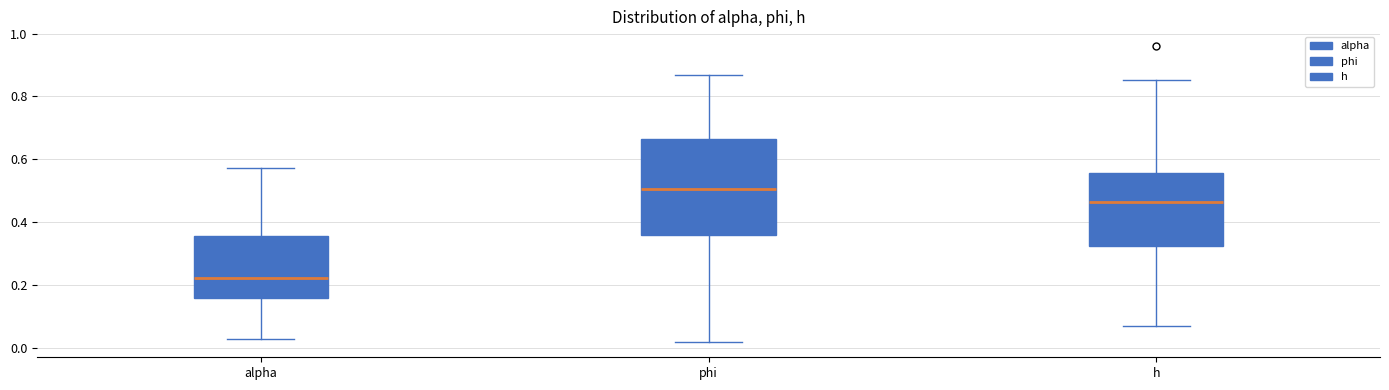

Reading left to right, read every box against the y-axis: the position of its median line, the range the box covers, and the ends of its whiskers. The values are not printed on the chart, so give them approximately, as read against the axis.

alpha: median 0.22, box 0.16 to 0.36, whiskers 0.02 to 0.58
phi: median 0.50, box 0.36 to 0.66, whiskers 0.02 to 0.86
h: median 0.46, box 0.32 to 0.56, whiskers 0.06 to 0.86